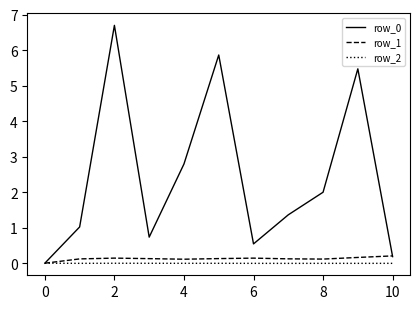

What is the greatest value displayed?

6.7